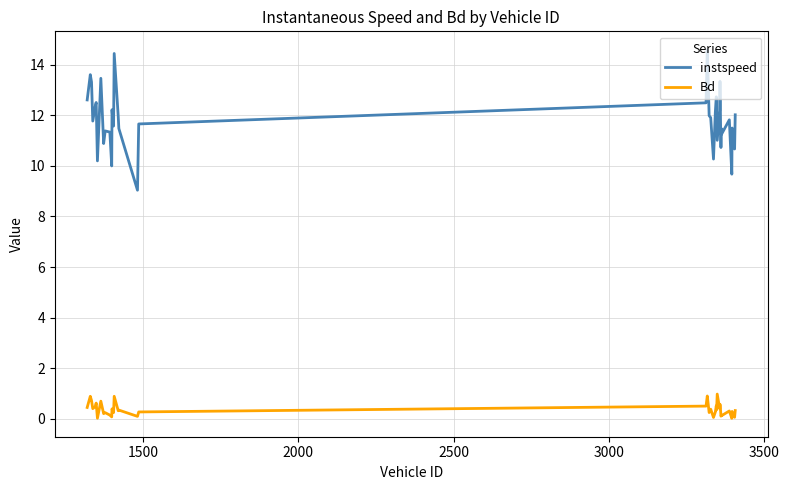

True or false: instspeed and Bd cross at least once.

False